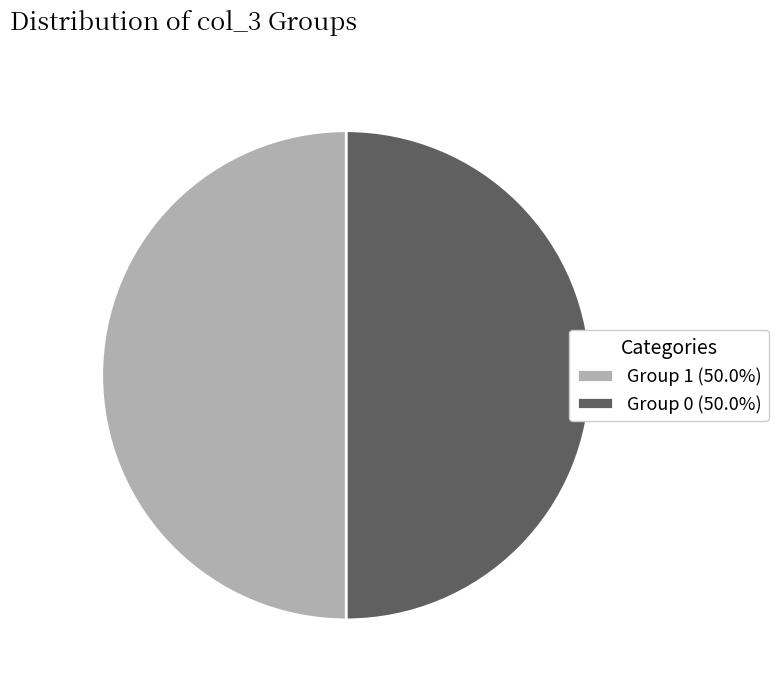

What is the ratio of the value at Group 1 (50.0%) to the value at Group 0 (50.0%)?

1.0